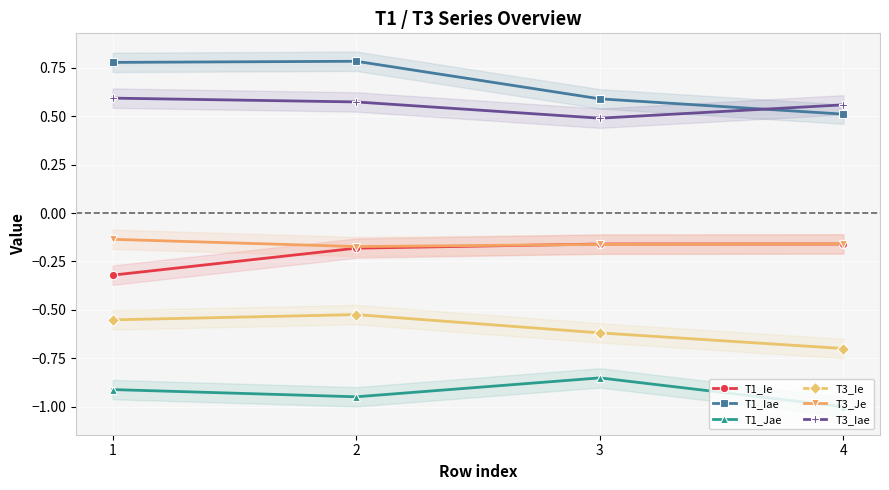

At which category does T3_Je reach its first local valley?

2